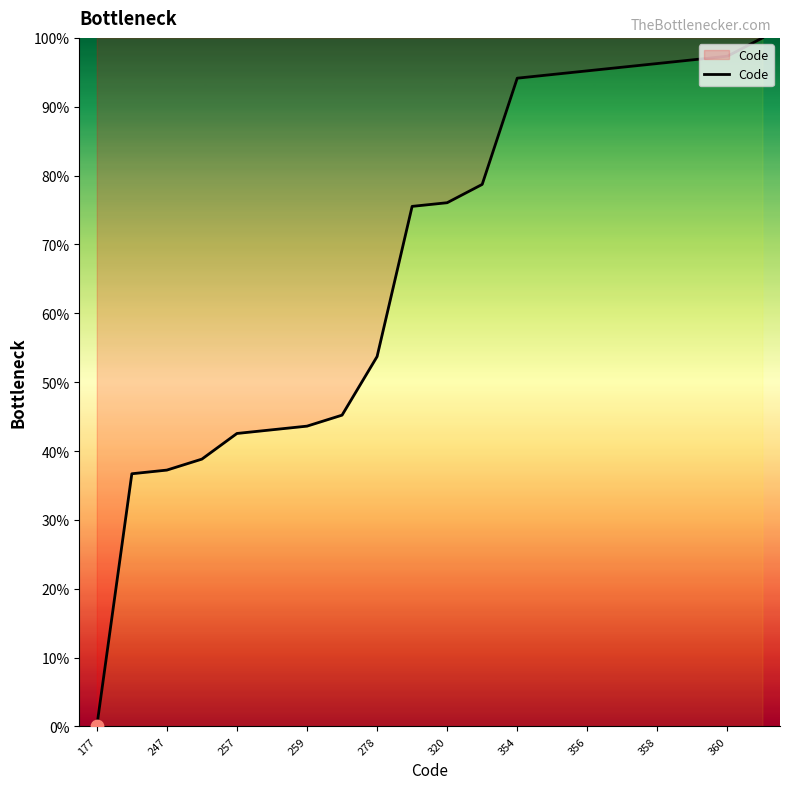

What is the difference between the maximum and minimum values?

100.0